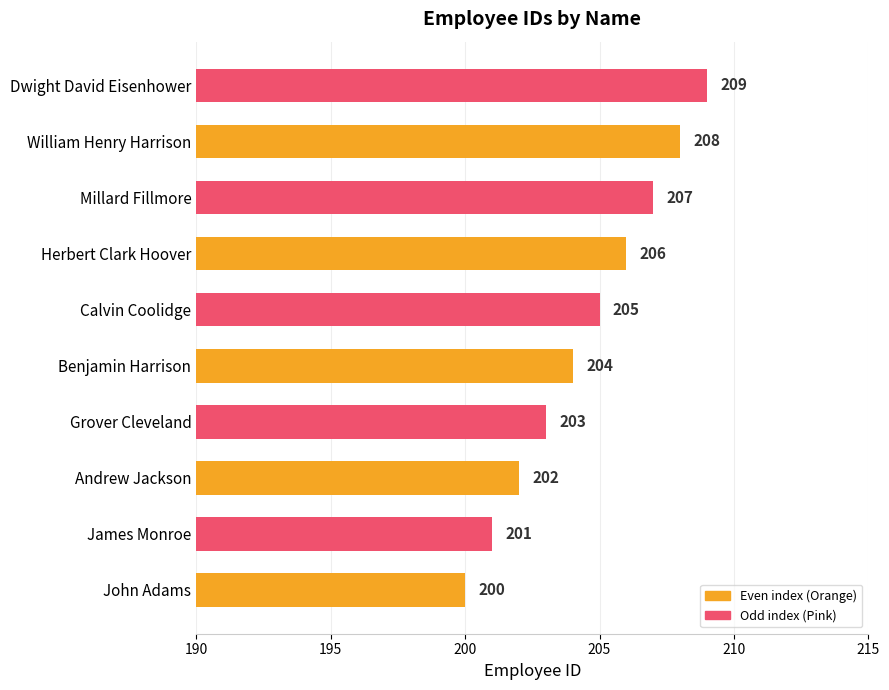

What is the difference between the maximum and second lowest values?

8